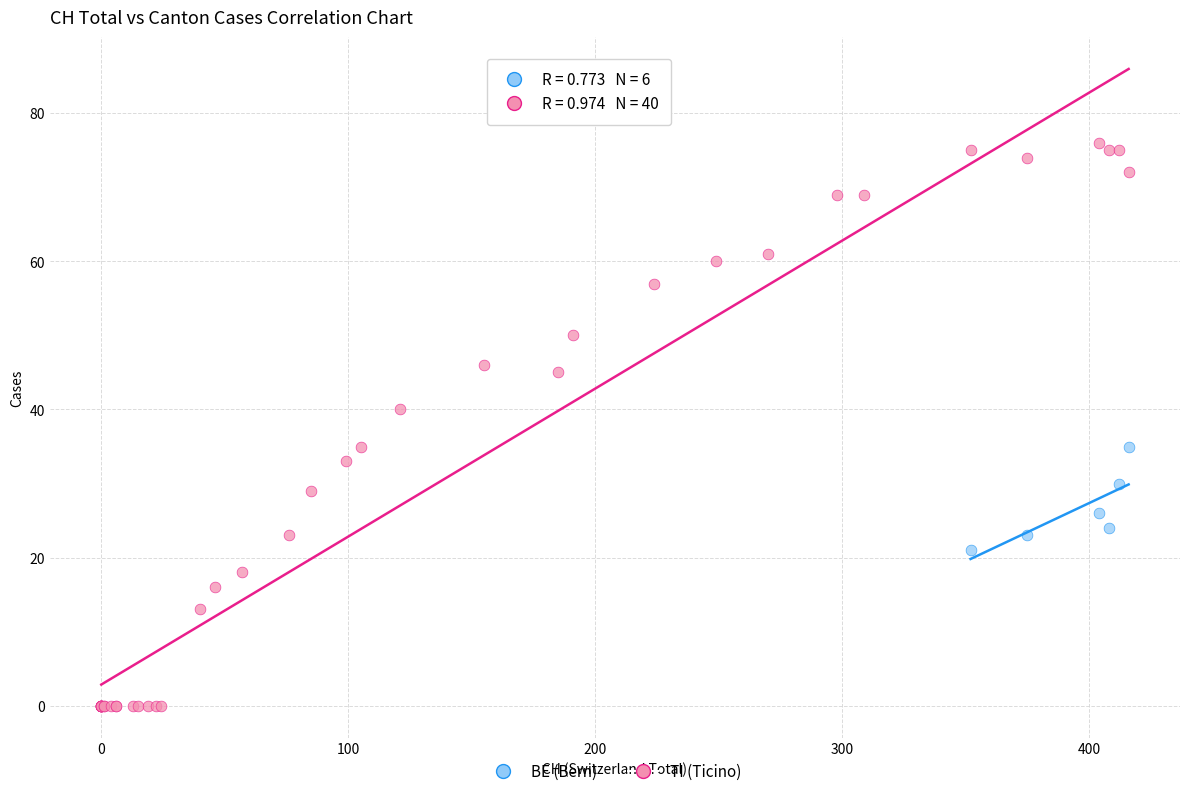

Which series reaches the minimum Y coordinate?

TI (Ticino)